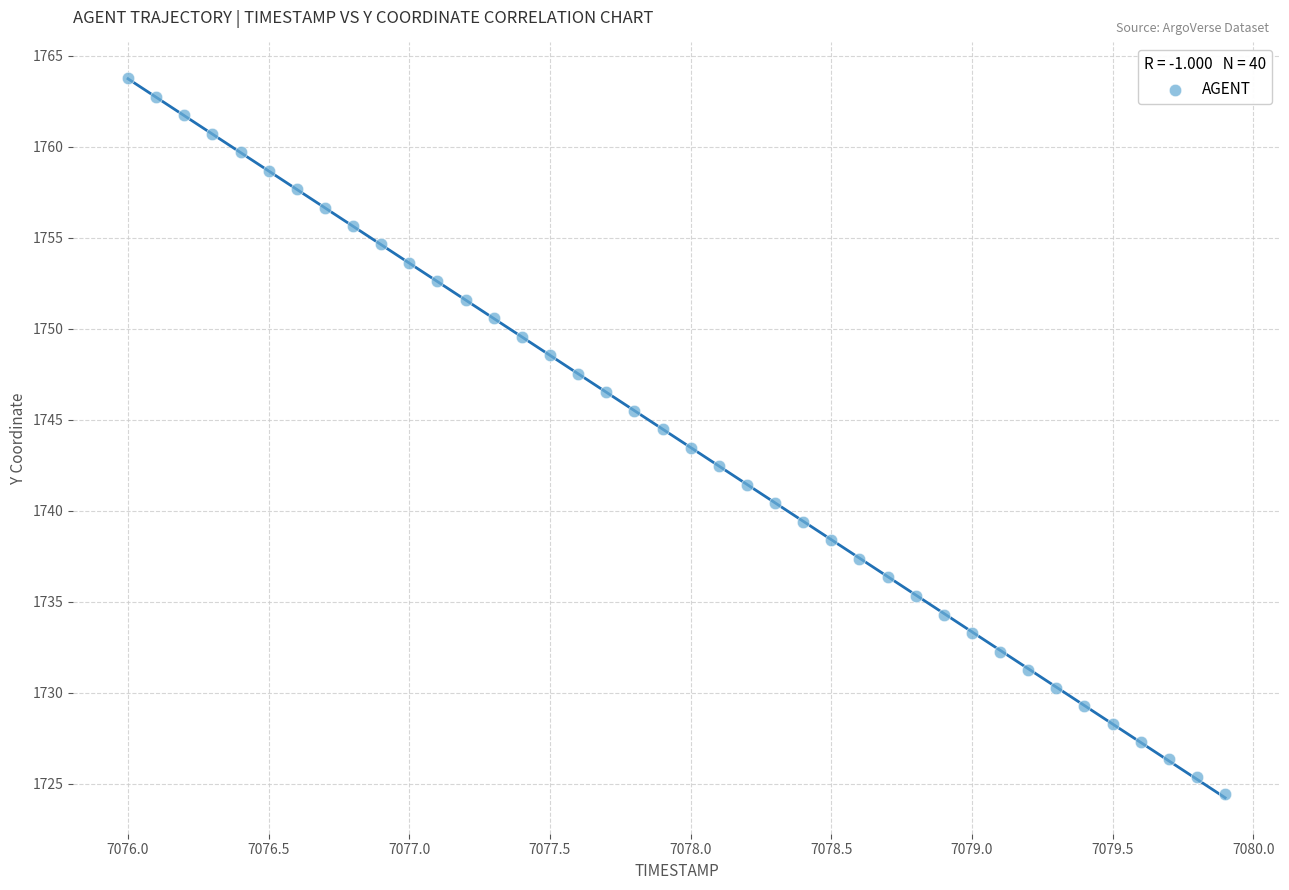

What is the range of Y values (max minus min)?

39.3